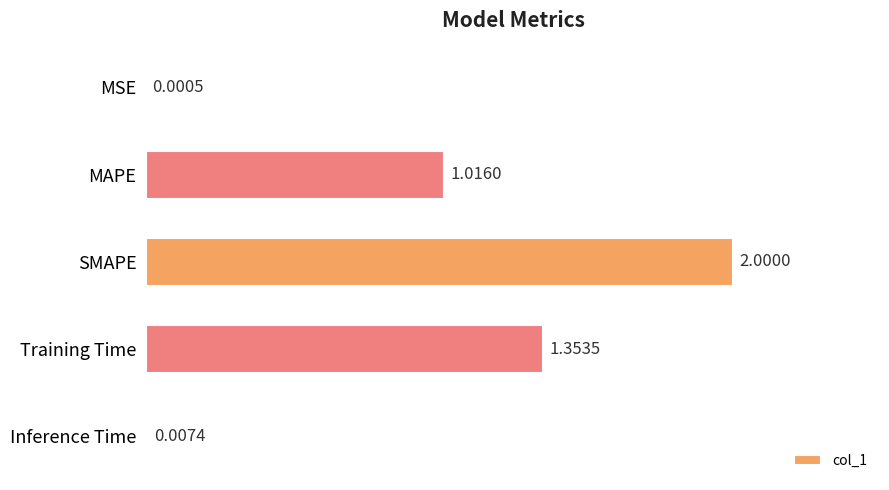

Does the chart contain stacked bars?

No